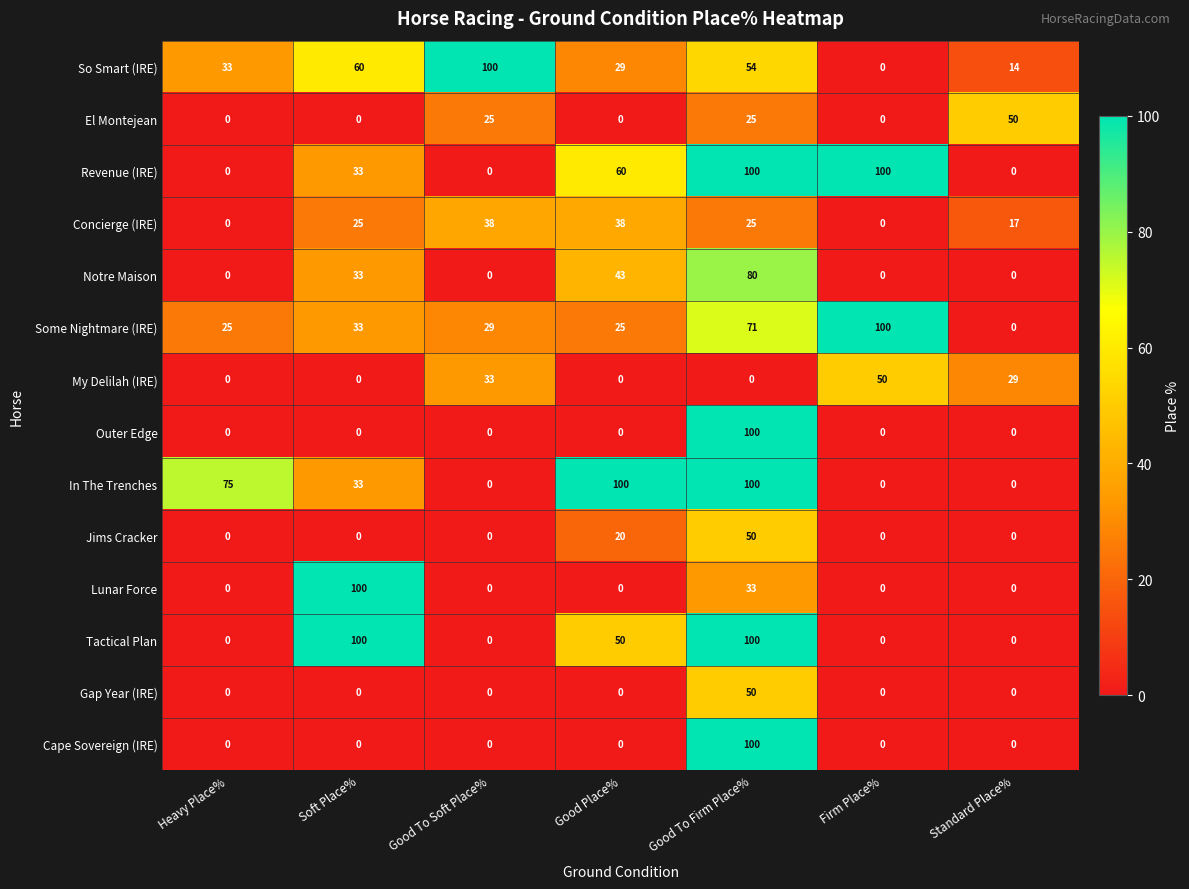

What is the difference between the highest and lowest values at Good Place%?

100